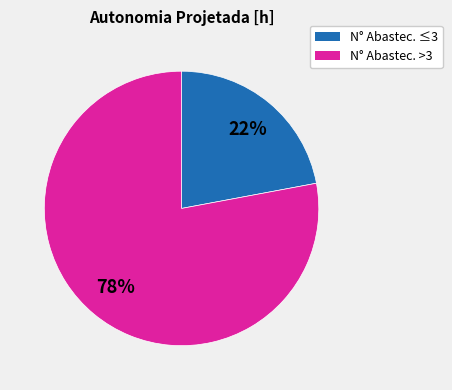

Is there any slice that represents more than half of the pie?

Yes